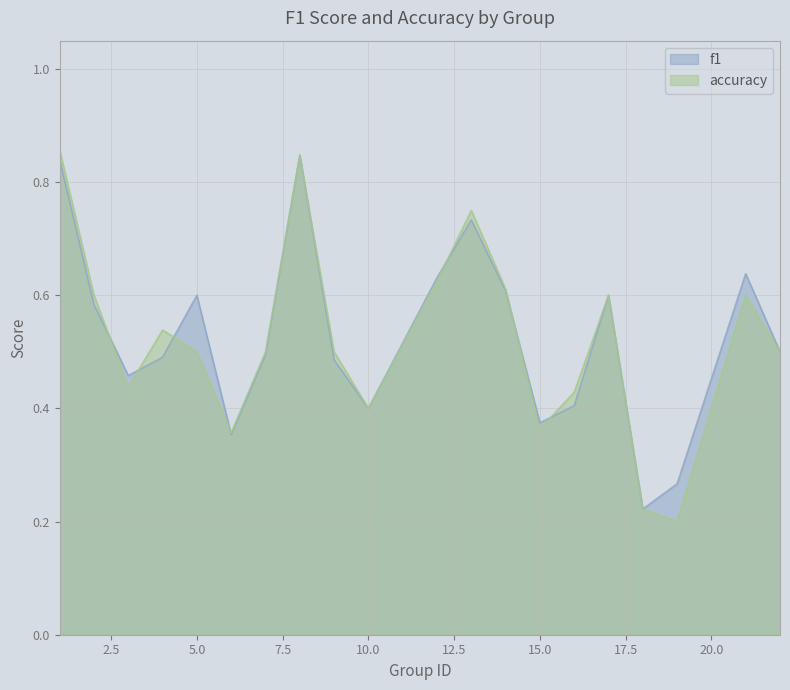

Which series has the widest spread of values?

accuracy